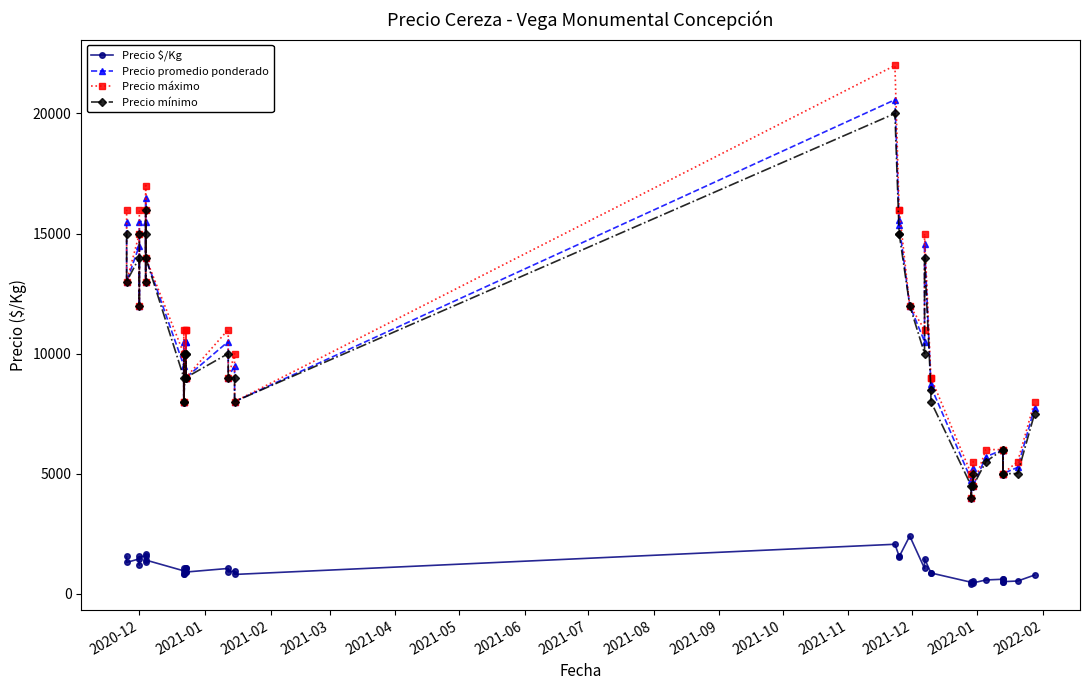

What is the highest value of the Precio promedio ponderado series?

20571